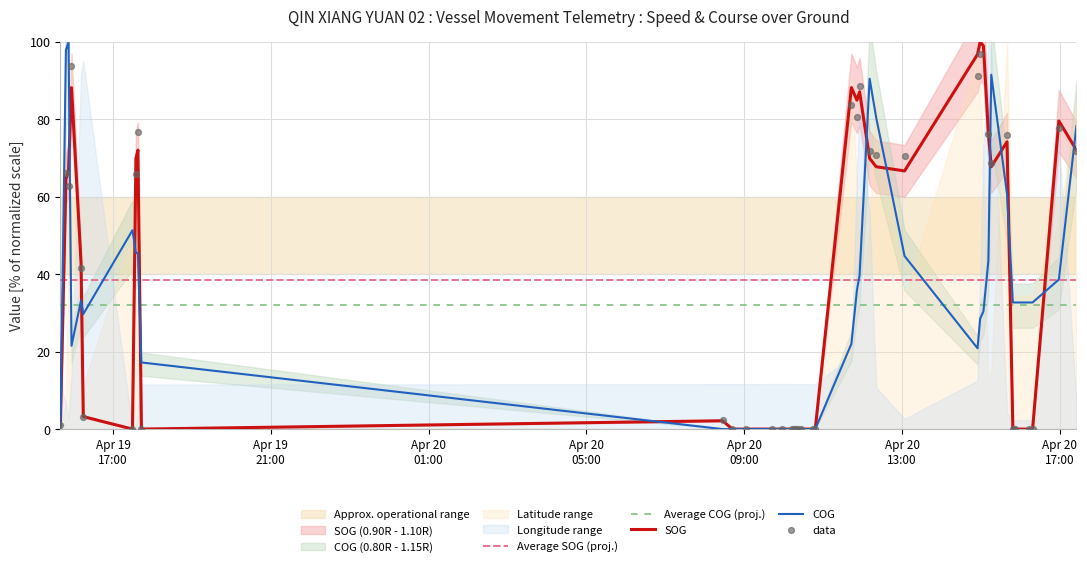

Which series reaches the minimum Y coordinate?

SOG